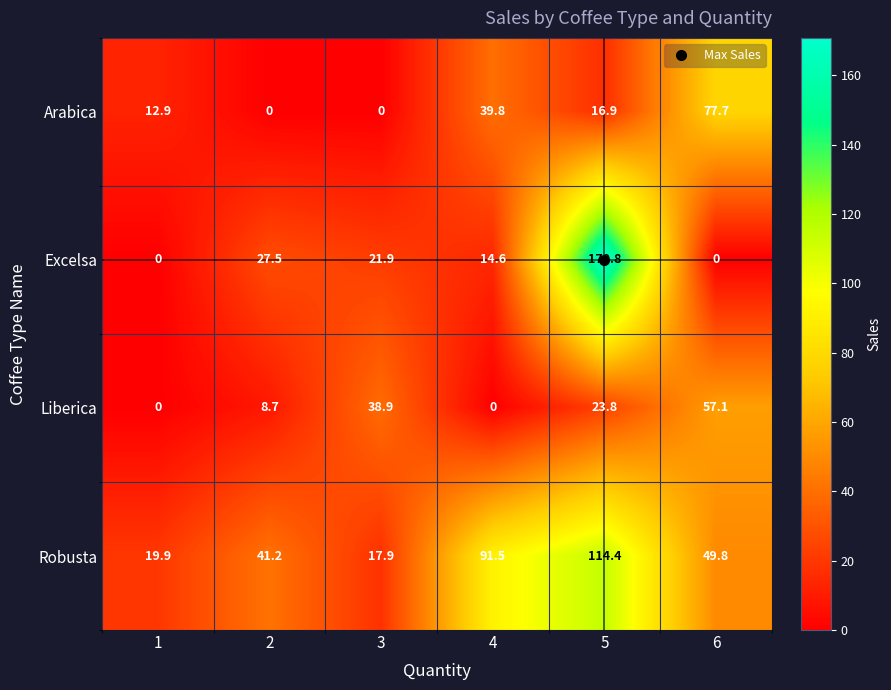

What is the difference between the second highest and minimum values in the Excelsa series?

27.5